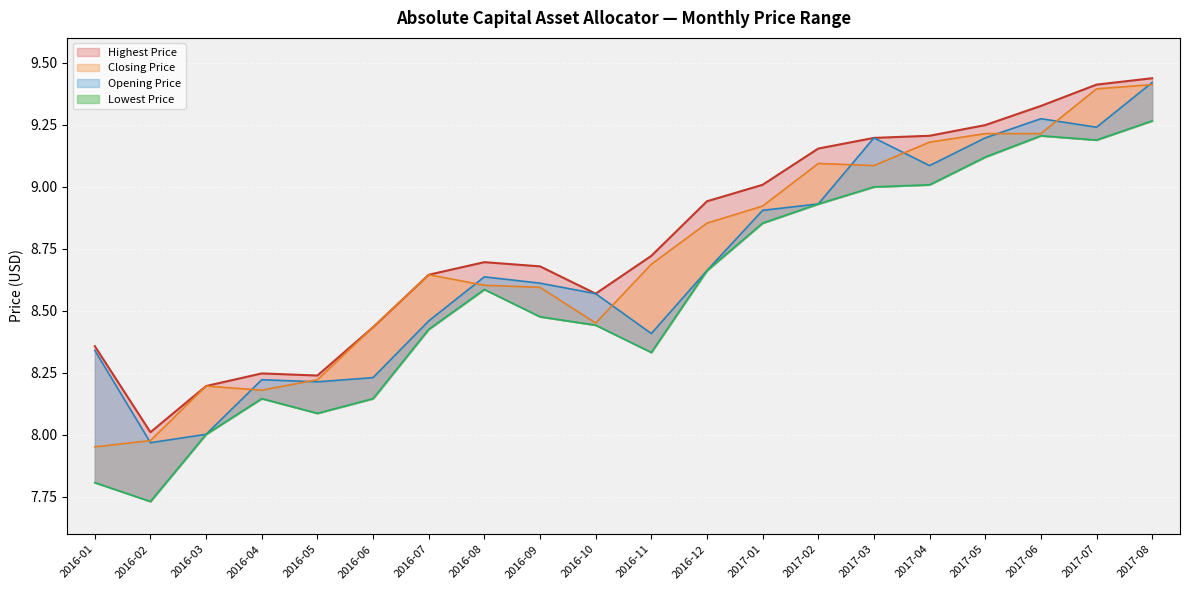

True or false: Lowest Price and Closing Price intersect in this chart.

False